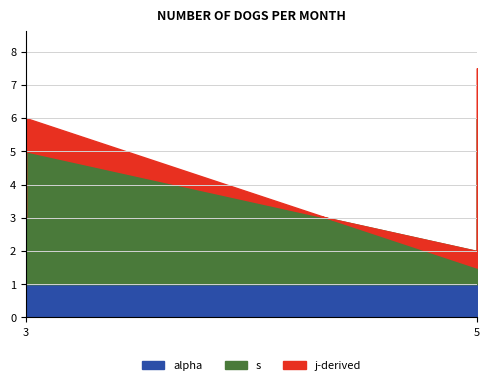

What is the difference between the s values at 3 and 5?

1